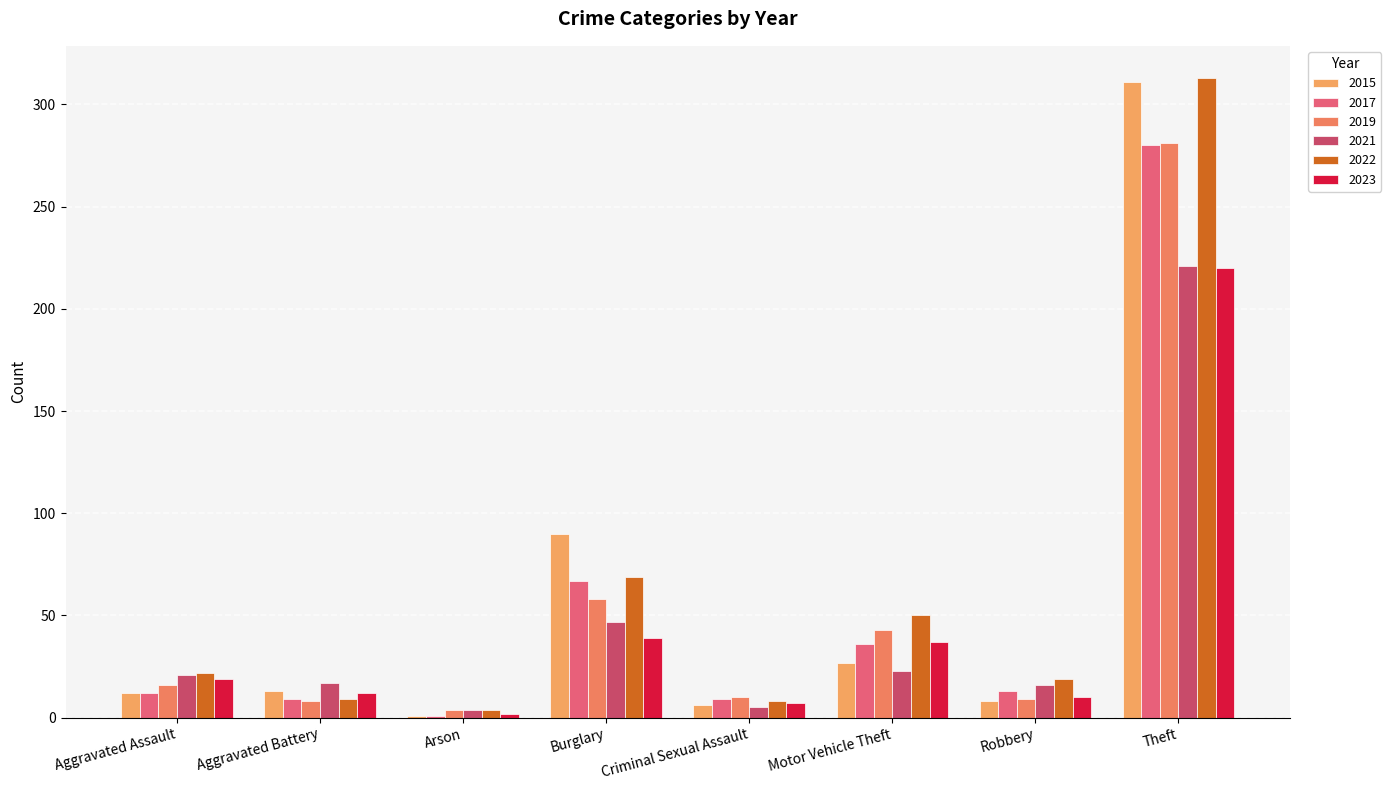

Which series has the largest range (max minus min)?

2015